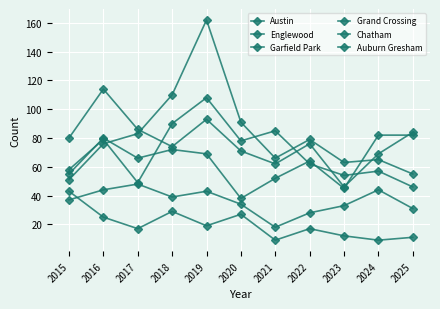

How many data points does each series have?

11